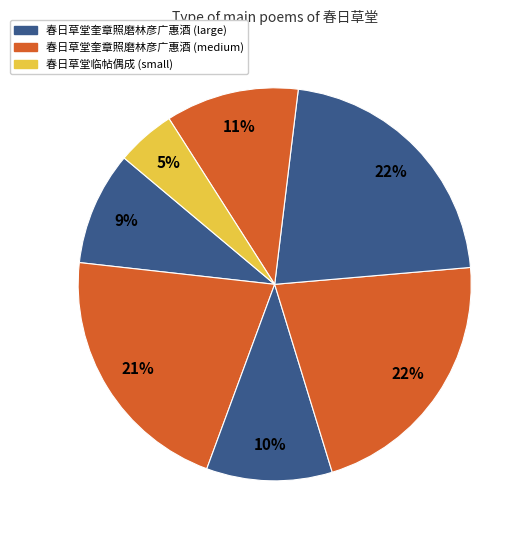

How many slices are in this pie chart?

7